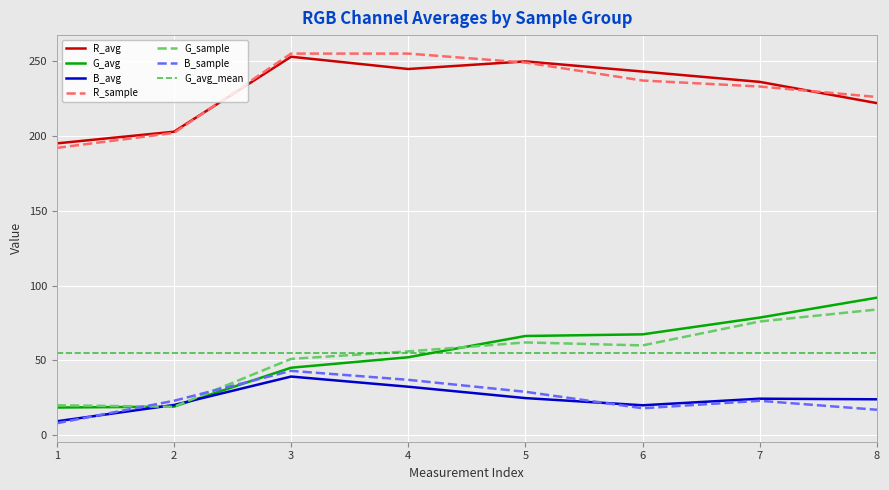

The value of R_sample at 7 is 233.0. True or false?

True